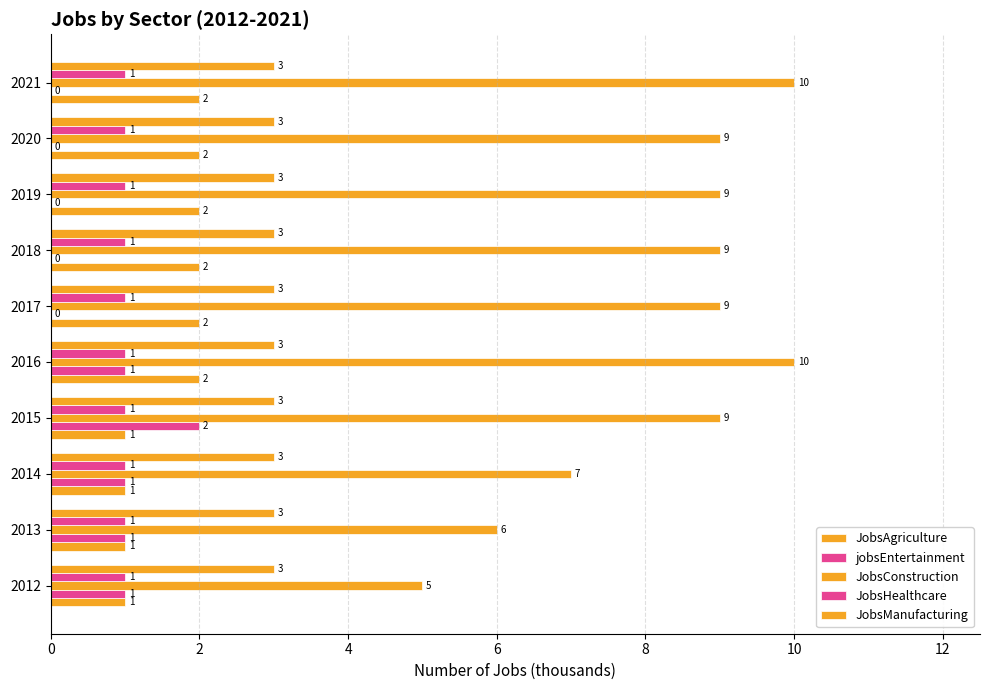

How many series are shown in this chart?

5